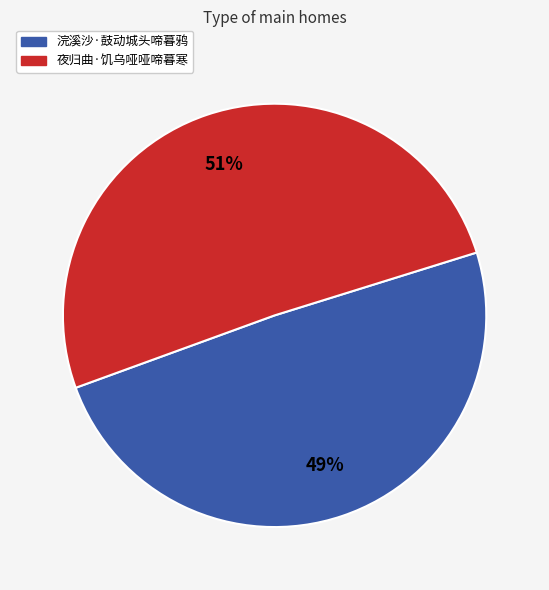

Which category has the biggest portion of the pie?

夜归曲·饥乌哑哑啼暮寒